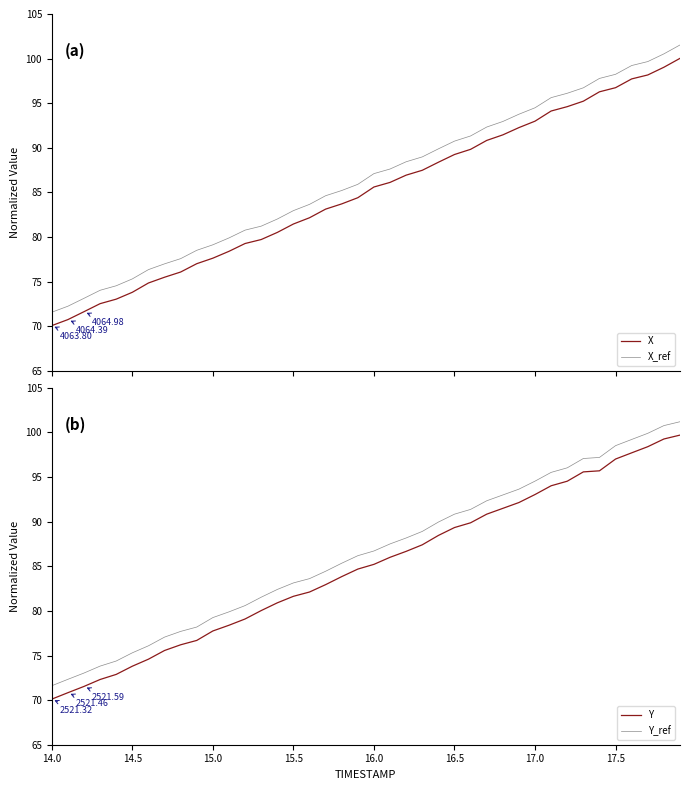

Does the chart have visible grid lines?

No